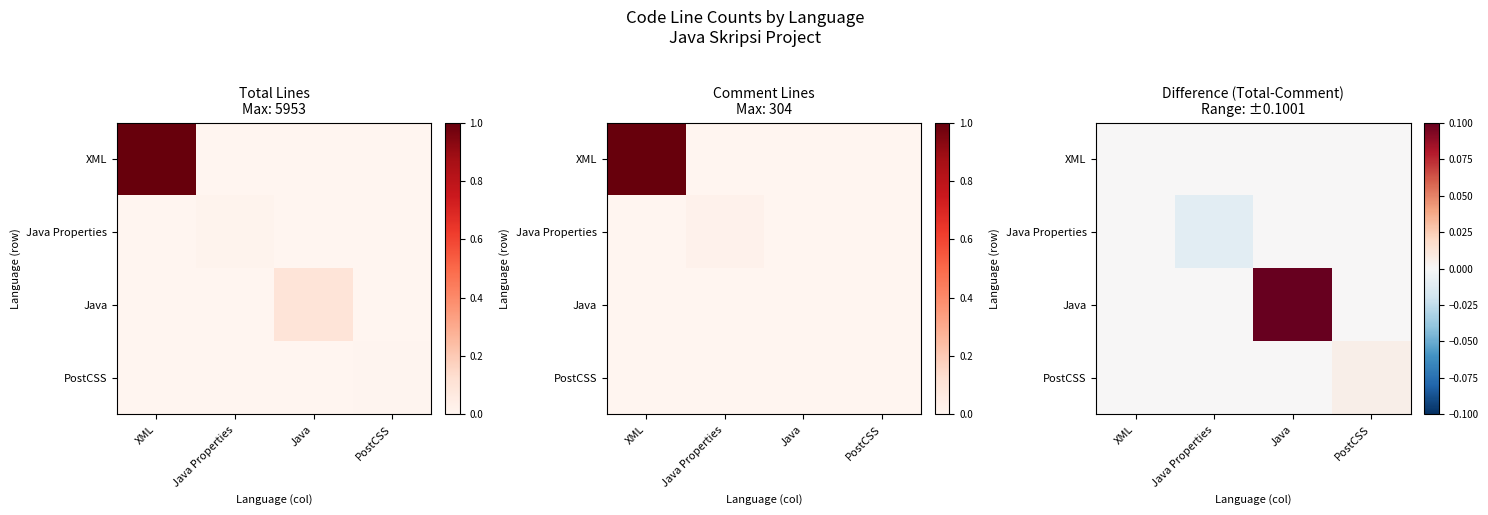

At how many categories does at least one series exceed 0?

2